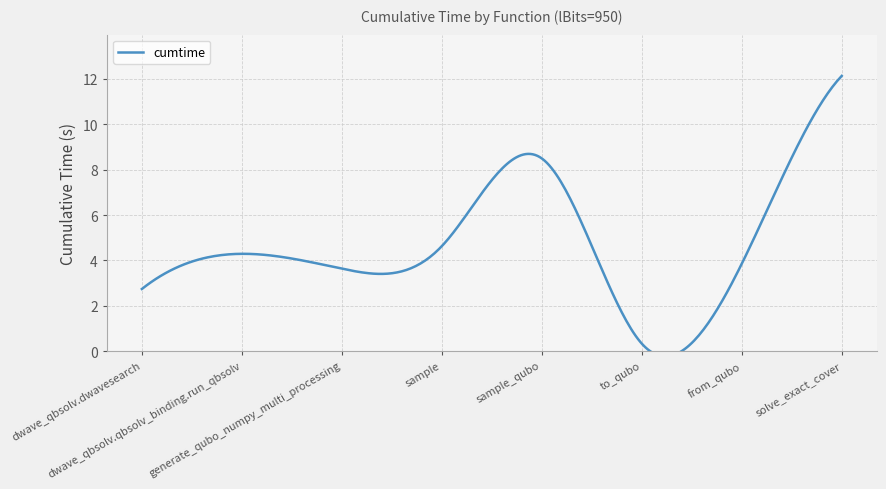

At which label is the value closest to 6?

sample